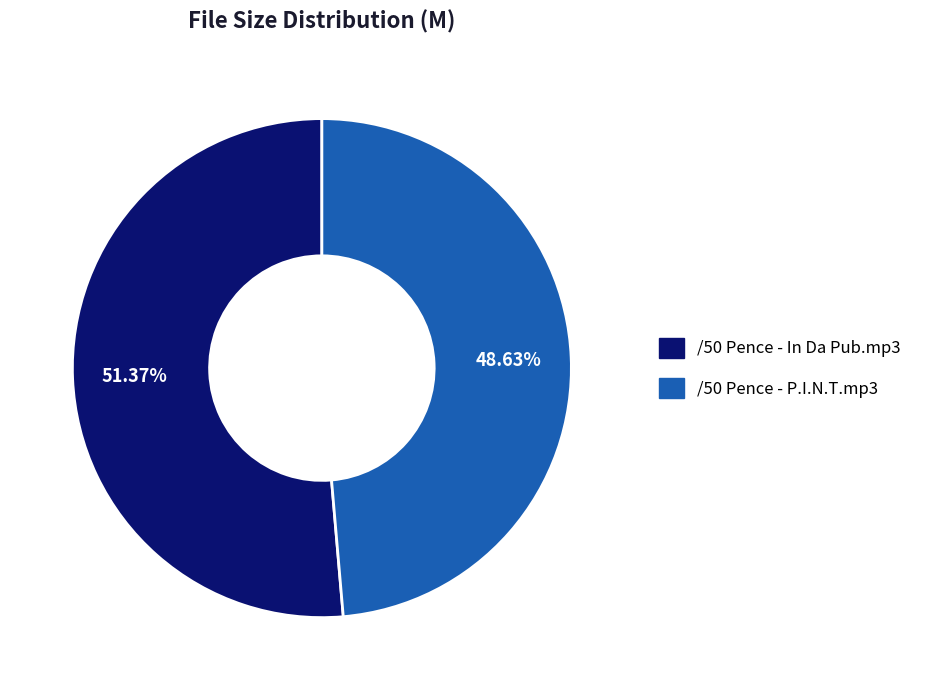

Rank the categories by value from lowest to highest.

/50 Pence - P.I.N.T.mp3, /50 Pence - In Da Pub.mp3